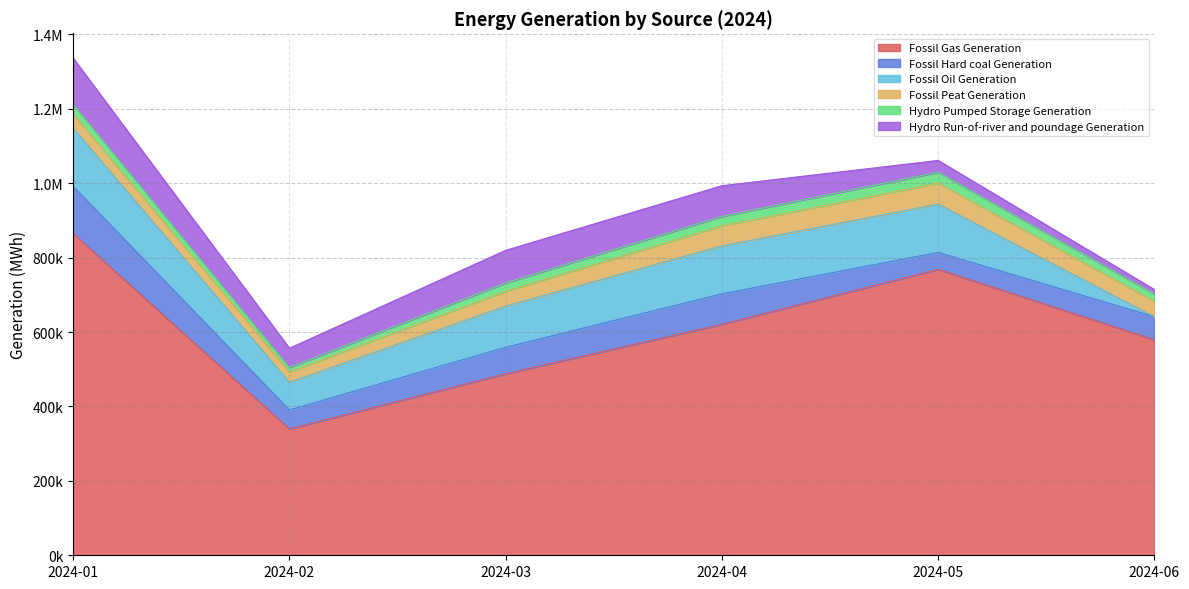

What is the value of the Hydro Run-of-river and poundage Generation point at the 6th from the left?

11735.0